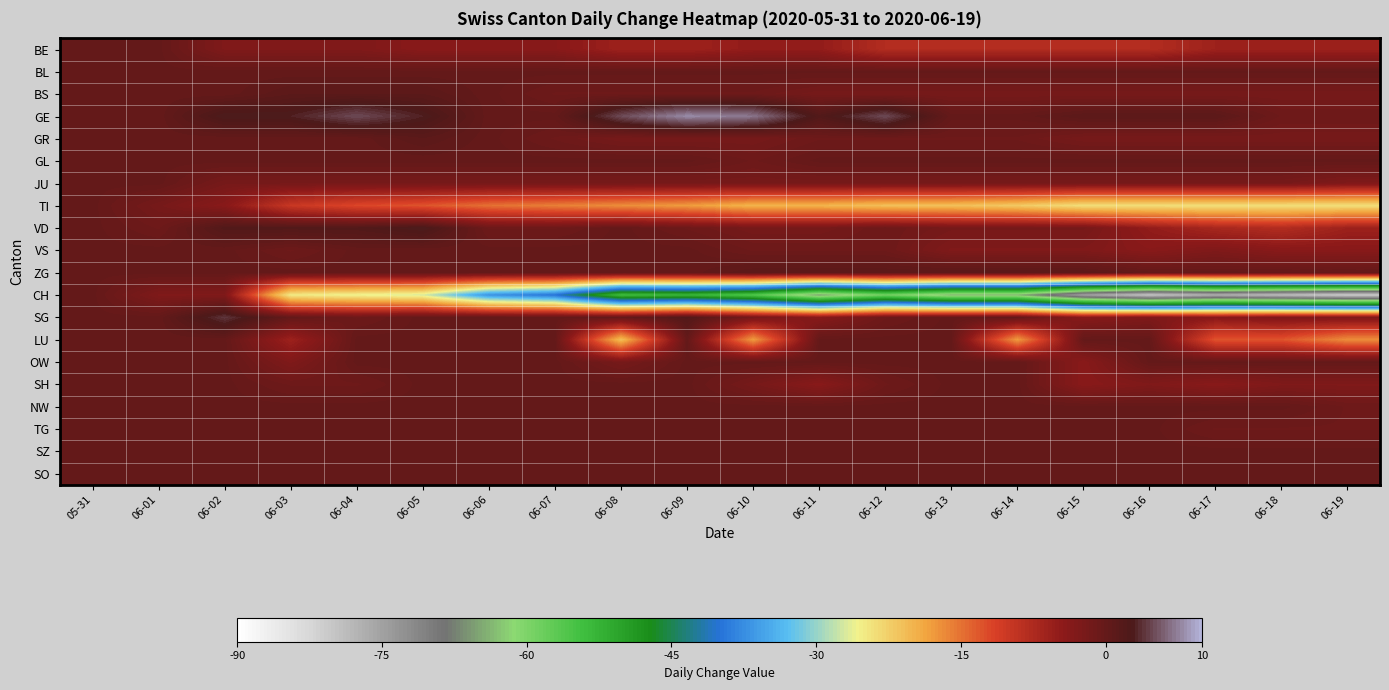

What is the spread (max minus min) of values at 06-11?

67